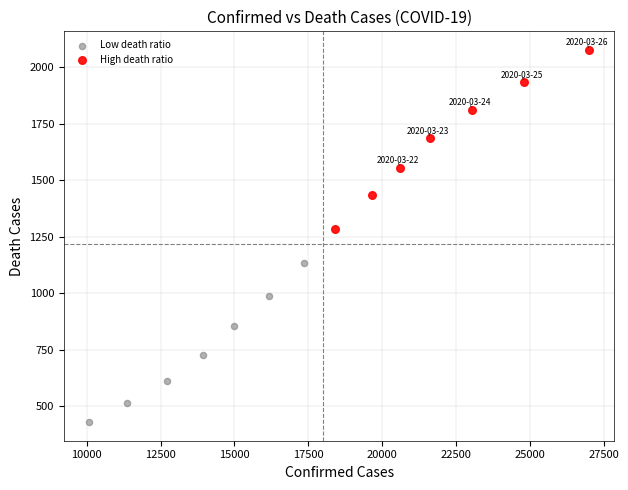

Which series has the largest Y range (max minus min)?

High death ratio